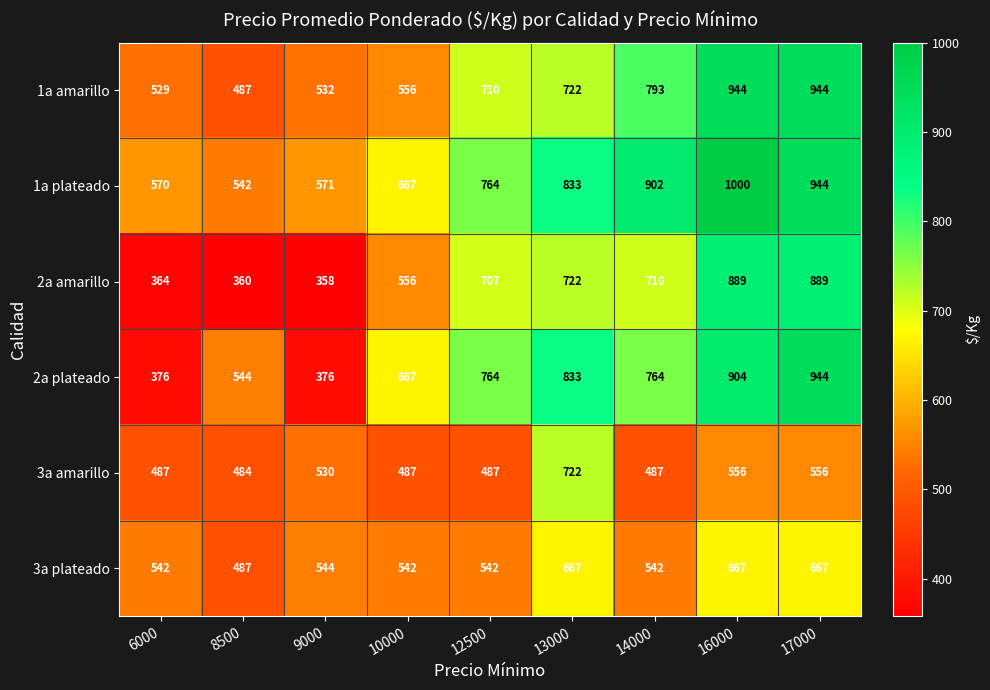

The value of 2a plateado at 9000 is 376. True or false?

True